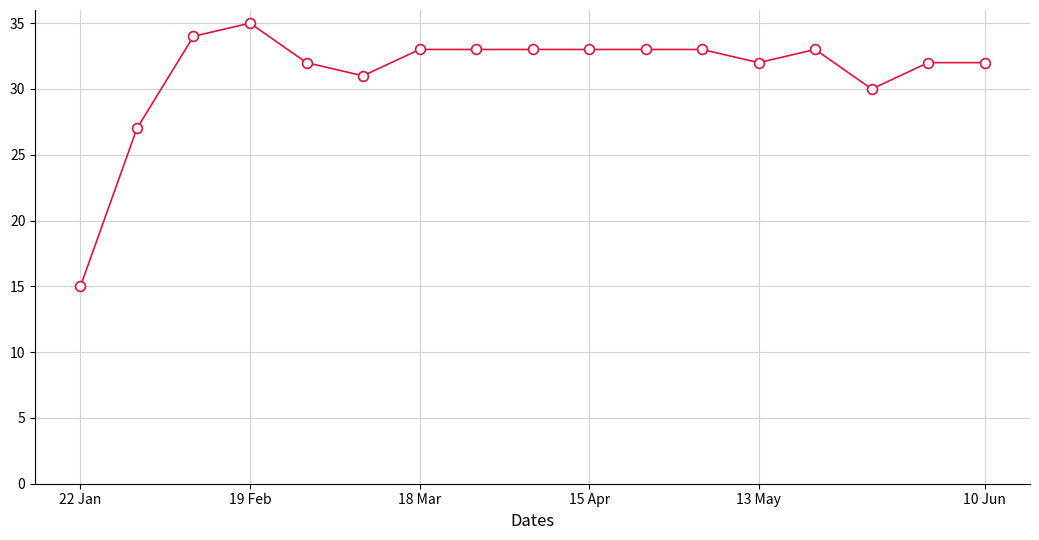

What Y value in the scatter plot is closest to 25?

27